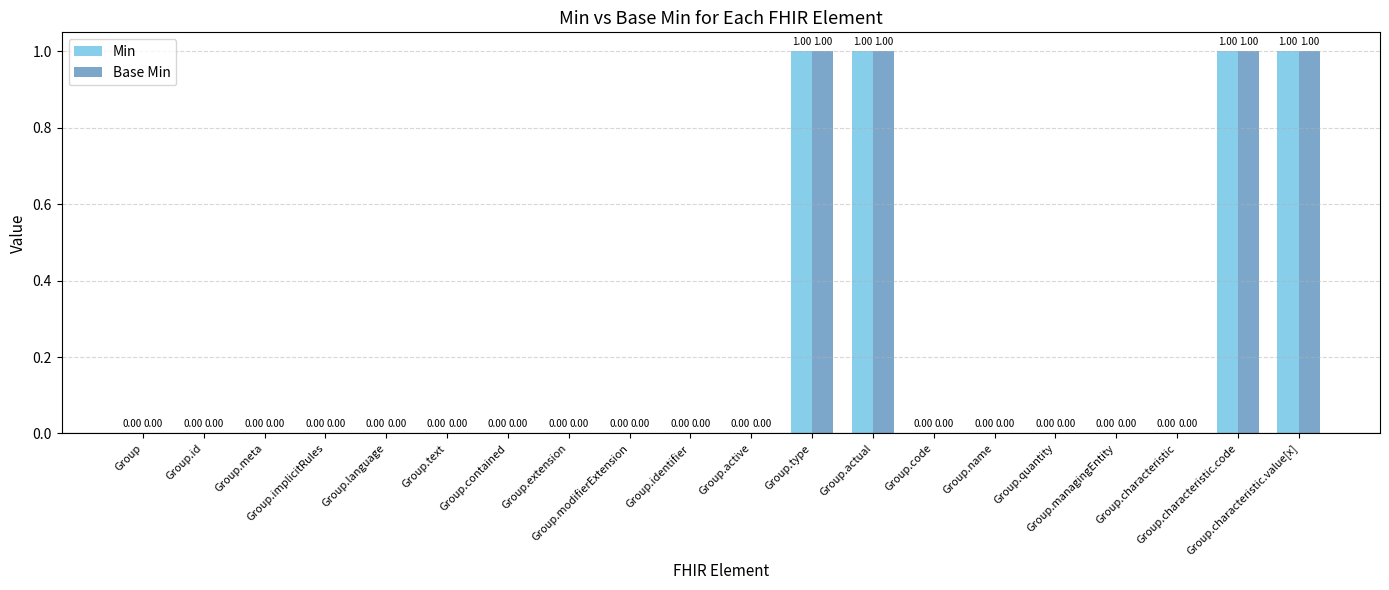

What is the sum of all Base Min values?

4